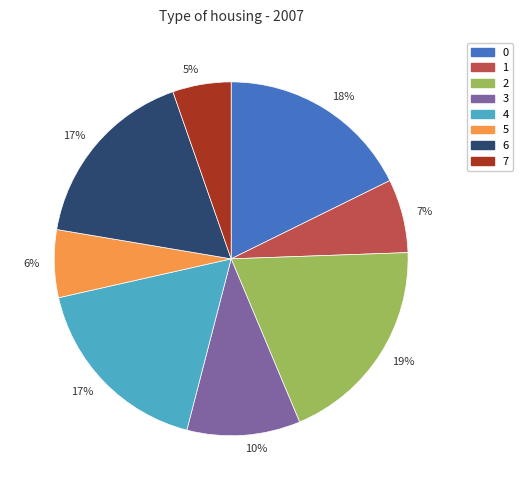

Which has a higher value, 3 or 1?

3